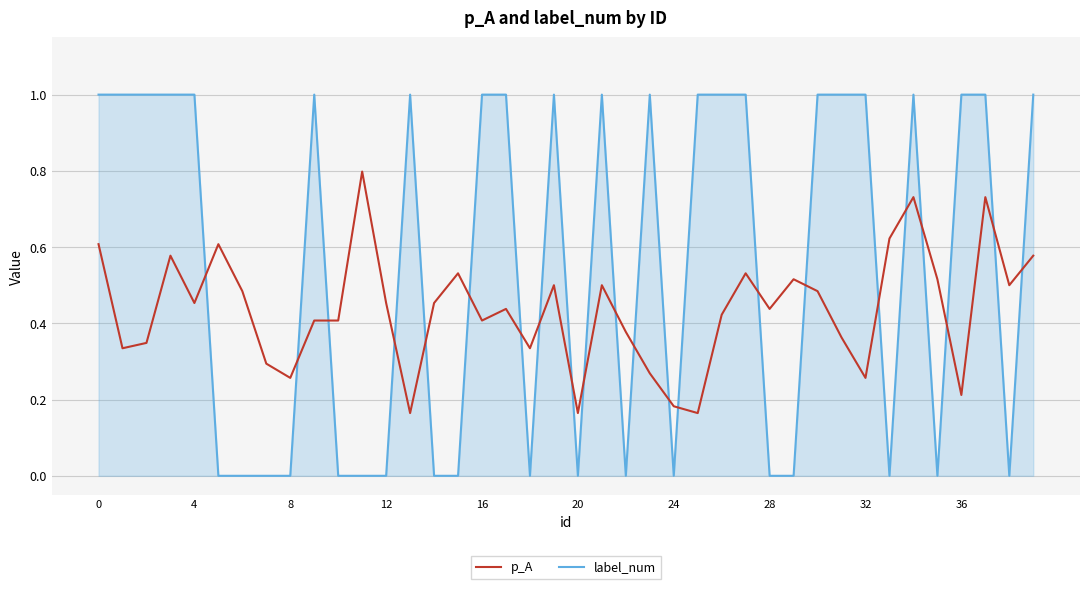

How many intersections are there between p_A and label_num?

22